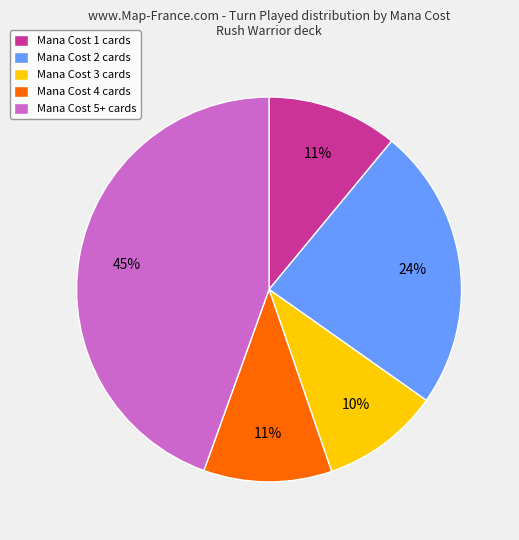

To the nearest percent, what is the combined percentage of Mana Cost 5+ and Mana Cost 1?

55%